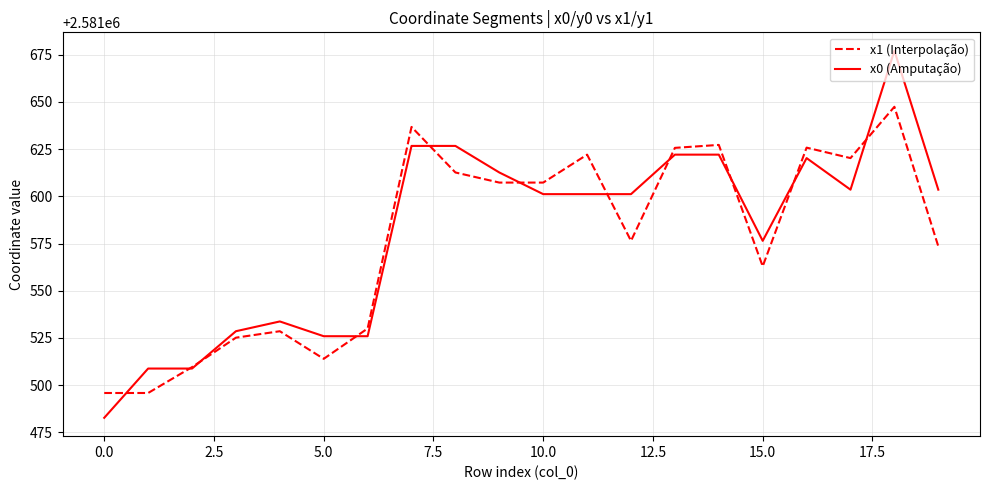

Which series has the largest range (max minus min)?

x0 (Amputação)